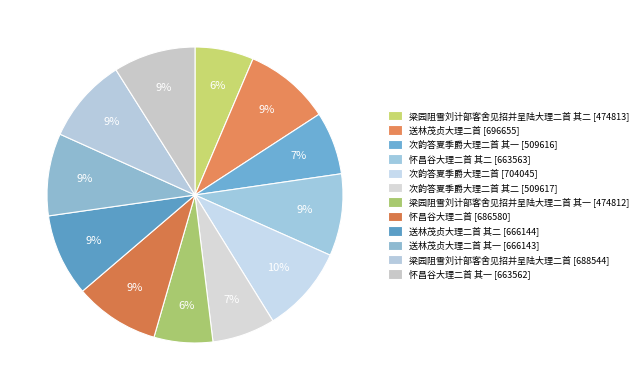

Which slice is the largest?

次韵答夏季爵大理二首